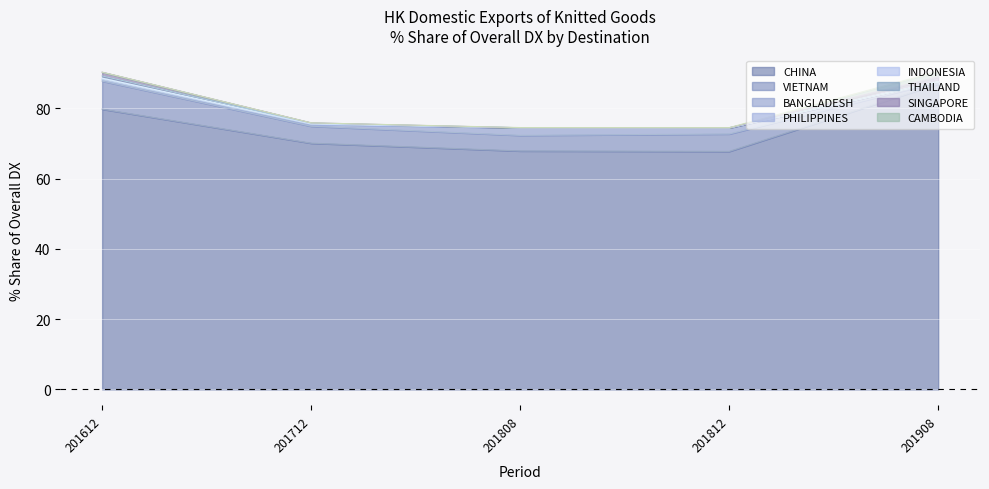

Which category has the highest value in the CHINA series?

201908